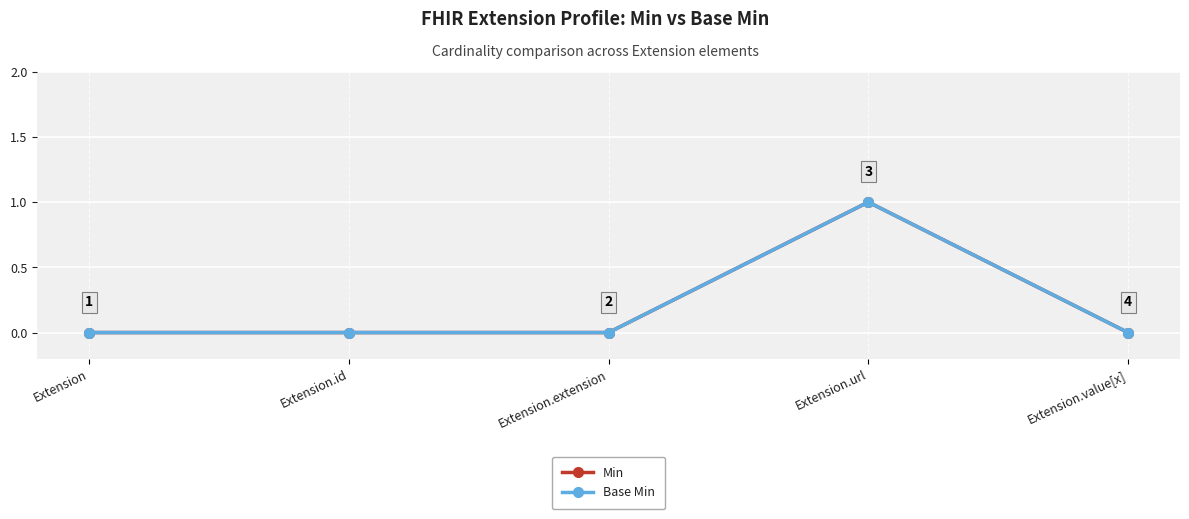

Is this an area chart (filled region under the line)?

No